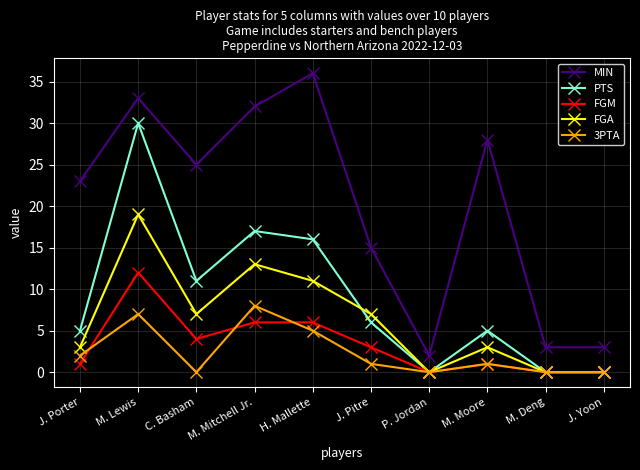

Reading right to left, transcribe all the data shown in this chart.

MIN: 3	3	28	2	15	36	32	25	33	23
PTS: 0	0	5	0	6	16	17	11	30	5
FGM: 0	0	1	0	3	6	6	4	12	1
FGA: 0	0	3	0	7	11	13	7	19	3
3PTA: 0	0	1	0	1	5	8	0	7	2